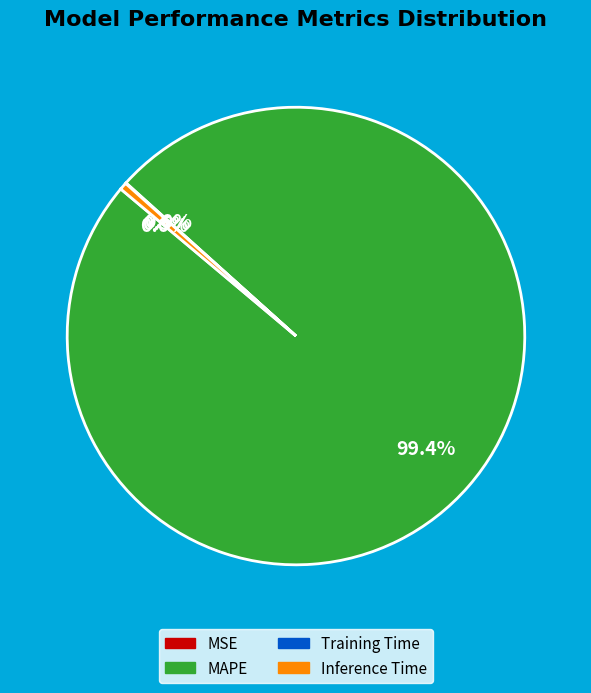

The Inference Time slice represents 11% of the pie. True or false?

False